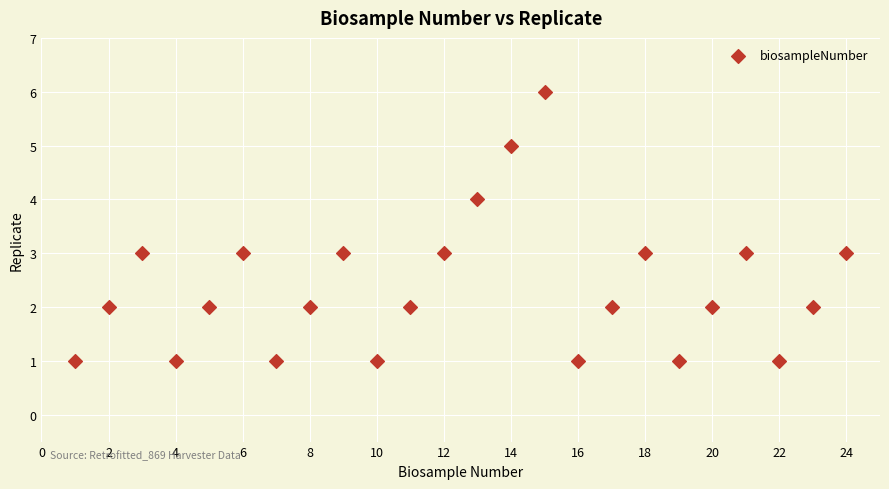

What is the range of Y values (max minus min)?

5